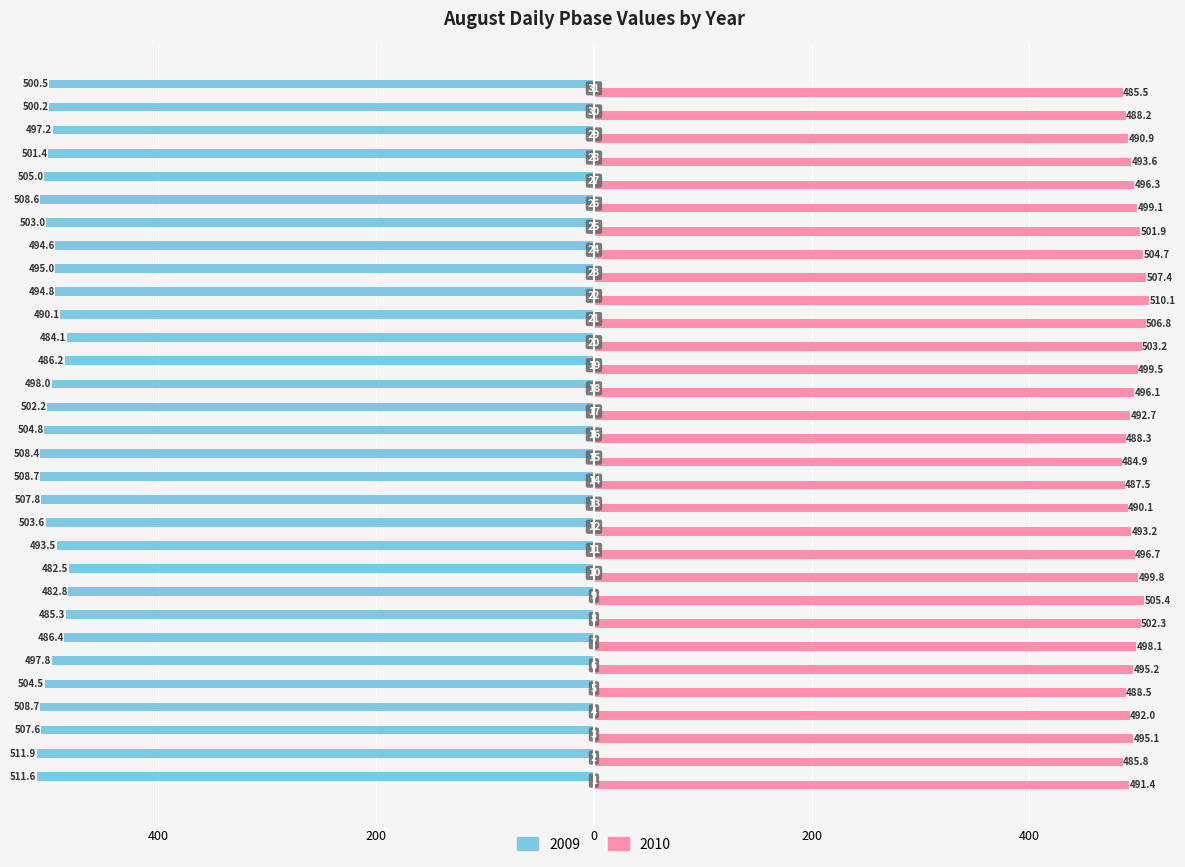

Which series has the largest range (max minus min)?

2009